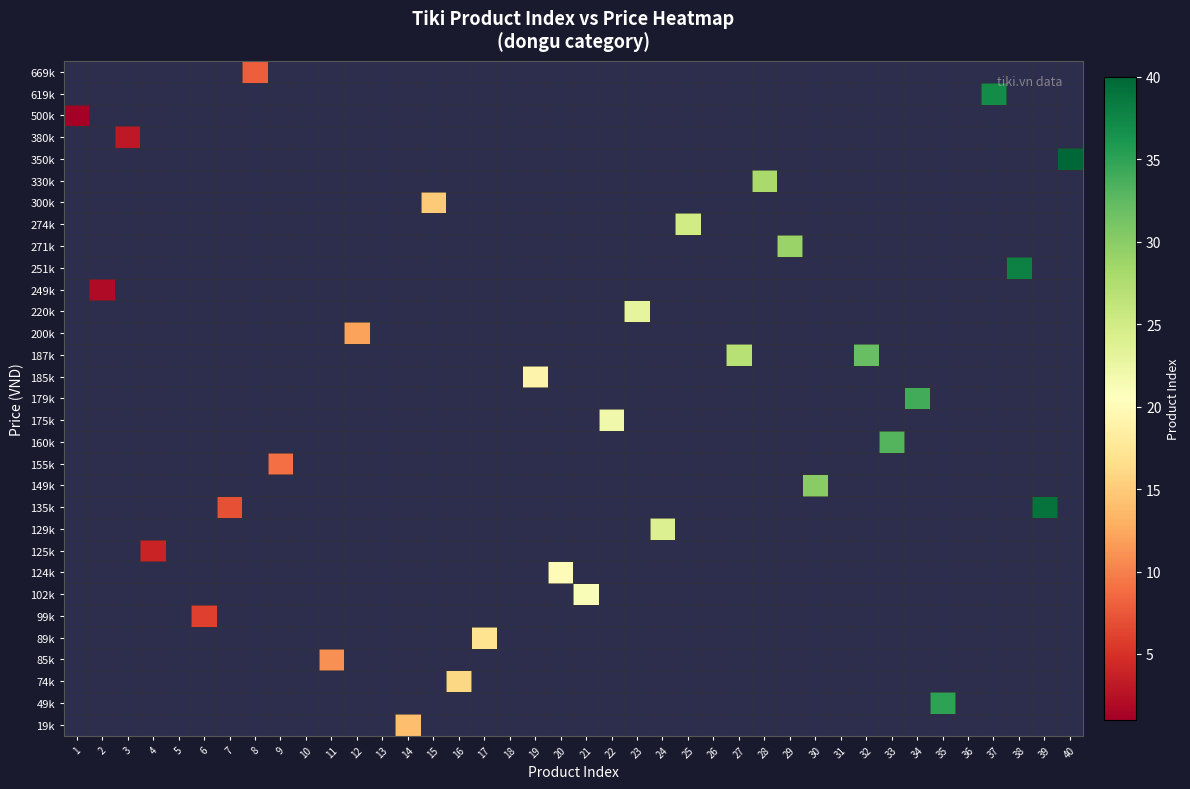

Reading right to left, what are all the values shown in this chart?

19k: 40=0	39=0	38=0	37=0	36=0	35=0	34=0	33=0	32=0	31=0	30=0	29=0	28=0	27=0	26=0	25=0	24=0	23=0	22=0	21=0	20=0	19=0	18=0	17=0	16=0	15=0	14=14	13=0	12=0	11=0	10=0	9=0	8=0	7=0	6=0	5=0	4=0	3=0	2=0	1=0
49k: 40=0	39=0	38=0	37=0	36=0	35=35	34=0	33=0	32=0	31=0	30=0	29=0	28=0	27=0	26=0	25=0	24=0	23=0	22=0	21=0	20=0	19=0	18=0	17=0	16=0	15=0	14=0	13=0	12=0	11=0	10=0	9=0	8=0	7=0	6=0	5=0	4=0	3=0	2=0	1=0
74k: 40=0	39=0	38=0	37=0	36=0	35=0	34=0	33=0	32=0	31=0	30=0	29=0	28=0	27=0	26=0	25=0	24=0	23=0	22=0	21=0	20=0	19=0	18=0	17=0	16=16	15=0	14=0	13=0	12=0	11=0	10=0	9=0	8=0	7=0	6=0	5=0	4=0	3=0	2=0	1=0
85k: 40=0	39=0	38=0	37=0	36=0	35=0	34=0	33=0	32=0	31=0	30=0	29=0	28=0	27=0	26=0	25=0	24=0	23=0	22=0	21=0	20=0	19=0	18=0	17=0	16=0	15=0	14=0	13=0	12=0	11=11	10=0	9=0	8=0	7=0	6=0	5=0	4=0	3=0	2=0	1=0
89k: 40=0	39=0	38=0	37=0	36=0	35=0	34=0	33=0	32=0	31=0	30=0	29=0	28=0	27=0	26=0	25=0	24=0	23=0	22=0	21=0	20=0	19=0	18=0	17=17	16=0	15=0	14=0	13=0	12=0	11=0	10=0	9=0	8=0	7=0	6=0	5=0	4=0	3=0	2=0	1=0
99k: 40=0	39=0	38=0	37=0	36=0	35=0	34=0	33=0	32=0	31=0	30=0	29=0	28=0	27=0	26=0	25=0	24=0	23=0	22=0	21=0	20=0	19=0	18=0	17=0	16=0	15=0	14=0	13=0	12=0	11=0	10=0	9=0	8=0	7=0	6=6	5=0	4=0	3=0	2=0	1=0
102k: 40=0	39=0	38=0	37=0	36=0	35=0	34=0	33=0	32=0	31=0	30=0	29=0	28=0	27=0	26=0	25=0	24=0	23=0	22=0	21=21	20=0	19=0	18=0	17=0	16=0	15=0	14=0	13=0	12=0	11=0	10=0	9=0	8=0	7=0	6=0	5=0	4=0	3=0	2=0	1=0
124k: 40=0	39=0	38=0	37=0	36=0	35=0	34=0	33=0	32=0	31=0	30=0	29=0	28=0	27=0	26=0	25=0	24=0	23=0	22=0	21=0	20=20	19=0	18=0	17=0	16=0	15=0	14=0	13=0	12=0	11=0	10=0	9=0	8=0	7=0	6=0	5=0	4=0	3=0	2=0	1=0
125k: 40=0	39=0	38=0	37=0	36=0	35=0	34=0	33=0	32=0	31=0	30=0	29=0	28=0	27=0	26=0	25=0	24=0	23=0	22=0	21=0	20=0	19=0	18=0	17=0	16=0	15=0	14=0	13=0	12=0	11=0	10=0	9=0	8=0	7=0	6=0	5=0	4=4	3=0	2=0	1=0
129k: 40=0	39=0	38=0	37=0	36=0	35=0	34=0	33=0	32=0	31=0	30=0	29=0	28=0	27=0	26=0	25=0	24=24	23=0	22=0	21=0	20=0	19=0	18=0	17=0	16=0	15=0	14=0	13=0	12=0	11=0	10=0	9=0	8=0	7=0	6=0	5=0	4=0	3=0	2=0	1=0
135k: 40=0	39=39	38=0	37=0	36=0	35=0	34=0	33=0	32=0	31=0	30=0	29=0	28=0	27=0	26=0	25=0	24=0	23=0	22=0	21=0	20=0	19=0	18=0	17=0	16=0	15=0	14=0	13=0	12=0	11=0	10=0	9=0	8=0	7=7	6=0	5=0	4=0	3=0	2=0	1=0
149k: 40=0	39=0	38=0	37=0	36=0	35=0	34=0	33=0	32=0	31=0	30=30	29=0	28=0	27=0	26=0	25=0	24=0	23=0	22=0	21=0	20=0	19=0	18=0	17=0	16=0	15=0	14=0	13=0	12=0	11=0	10=0	9=0	8=0	7=0	6=0	5=0	4=0	3=0	2=0	1=0
155k: 40=0	39=0	38=0	37=0	36=0	35=0	34=0	33=0	32=0	31=0	30=0	29=0	28=0	27=0	26=0	25=0	24=0	23=0	22=0	21=0	20=0	19=0	18=0	17=0	16=0	15=0	14=0	13=0	12=0	11=0	10=0	9=9	8=0	7=0	6=0	5=0	4=0	3=0	2=0	1=0
160k: 40=0	39=0	38=0	37=0	36=0	35=0	34=0	33=33	32=0	31=0	30=0	29=0	28=0	27=0	26=0	25=0	24=0	23=0	22=0	21=0	20=0	19=0	18=0	17=0	16=0	15=0	14=0	13=0	12=0	11=0	10=0	9=0	8=0	7=0	6=0	5=0	4=0	3=0	2=0	1=0
175k: 40=0	39=0	38=0	37=0	36=0	35=0	34=0	33=0	32=0	31=0	30=0	29=0	28=0	27=0	26=0	25=0	24=0	23=0	22=22	21=0	20=0	19=0	18=0	17=0	16=0	15=0	14=0	13=0	12=0	11=0	10=0	9=0	8=0	7=0	6=0	5=0	4=0	3=0	2=0	1=0
179k: 40=0	39=0	38=0	37=0	36=0	35=0	34=34	33=0	32=0	31=0	30=0	29=0	28=0	27=0	26=0	25=0	24=0	23=0	22=0	21=0	20=0	19=0	18=0	17=0	16=0	15=0	14=0	13=0	12=0	11=0	10=0	9=0	8=0	7=0	6=0	5=0	4=0	3=0	2=0	1=0
185k: 40=0	39=0	38=0	37=0	36=0	35=0	34=0	33=0	32=0	31=0	30=0	29=0	28=0	27=0	26=0	25=0	24=0	23=0	22=0	21=0	20=0	19=19	18=0	17=0	16=0	15=0	14=0	13=0	12=0	11=0	10=0	9=0	8=0	7=0	6=0	5=0	4=0	3=0	2=0	1=0
187k: 40=0	39=0	38=0	37=0	36=0	35=0	34=0	33=0	32=32	31=0	30=0	29=0	28=0	27=27	26=0	25=0	24=0	23=0	22=0	21=0	20=0	19=0	18=0	17=0	16=0	15=0	14=0	13=0	12=0	11=0	10=0	9=0	8=0	7=0	6=0	5=0	4=0	3=0	2=0	1=0
200k: 40=0	39=0	38=0	37=0	36=0	35=0	34=0	33=0	32=0	31=0	30=0	29=0	28=0	27=0	26=0	25=0	24=0	23=0	22=0	21=0	20=0	19=0	18=0	17=0	16=0	15=0	14=0	13=0	12=12	11=0	10=0	9=0	8=0	7=0	6=0	5=0	4=0	3=0	2=0	1=0
220k: 40=0	39=0	38=0	37=0	36=0	35=0	34=0	33=0	32=0	31=0	30=0	29=0	28=0	27=0	26=0	25=0	24=0	23=23	22=0	21=0	20=0	19=0	18=0	17=0	16=0	15=0	14=0	13=0	12=0	11=0	10=0	9=0	8=0	7=0	6=0	5=0	4=0	3=0	2=0	1=0
249k: 40=0	39=0	38=0	37=0	36=0	35=0	34=0	33=0	32=0	31=0	30=0	29=0	28=0	27=0	26=0	25=0	24=0	23=0	22=0	21=0	20=0	19=0	18=0	17=0	16=0	15=0	14=0	13=0	12=0	11=0	10=0	9=0	8=0	7=0	6=0	5=0	4=0	3=0	2=2	1=0
251k: 40=0	39=0	38=38	37=0	36=0	35=0	34=0	33=0	32=0	31=0	30=0	29=0	28=0	27=0	26=0	25=0	24=0	23=0	22=0	21=0	20=0	19=0	18=0	17=0	16=0	15=0	14=0	13=0	12=0	11=0	10=0	9=0	8=0	7=0	6=0	5=0	4=0	3=0	2=0	1=0
271k: 40=0	39=0	38=0	37=0	36=0	35=0	34=0	33=0	32=0	31=0	30=0	29=29	28=0	27=0	26=0	25=0	24=0	23=0	22=0	21=0	20=0	19=0	18=0	17=0	16=0	15=0	14=0	13=0	12=0	11=0	10=0	9=0	8=0	7=0	6=0	5=0	4=0	3=0	2=0	1=0
274k: 40=0	39=0	38=0	37=0	36=0	35=0	34=0	33=0	32=0	31=0	30=0	29=0	28=0	27=0	26=0	25=25	24=0	23=0	22=0	21=0	20=0	19=0	18=0	17=0	16=0	15=0	14=0	13=0	12=0	11=0	10=0	9=0	8=0	7=0	6=0	5=0	4=0	3=0	2=0	1=0
300k: 40=0	39=0	38=0	37=0	36=0	35=0	34=0	33=0	32=0	31=0	30=0	29=0	28=0	27=0	26=0	25=0	24=0	23=0	22=0	21=0	20=0	19=0	18=0	17=0	16=0	15=15	14=0	13=0	12=0	11=0	10=0	9=0	8=0	7=0	6=0	5=0	4=0	3=0	2=0	1=0
330k: 40=0	39=0	38=0	37=0	36=0	35=0	34=0	33=0	32=0	31=0	30=0	29=0	28=28	27=0	26=0	25=0	24=0	23=0	22=0	21=0	20=0	19=0	18=0	17=0	16=0	15=0	14=0	13=0	12=0	11=0	10=0	9=0	8=0	7=0	6=0	5=0	4=0	3=0	2=0	1=0
350k: 40=40	39=0	38=0	37=0	36=0	35=0	34=0	33=0	32=0	31=0	30=0	29=0	28=0	27=0	26=0	25=0	24=0	23=0	22=0	21=0	20=0	19=0	18=0	17=0	16=0	15=0	14=0	13=0	12=0	11=0	10=0	9=0	8=0	7=0	6=0	5=0	4=0	3=0	2=0	1=0
380k: 40=0	39=0	38=0	37=0	36=0	35=0	34=0	33=0	32=0	31=0	30=0	29=0	28=0	27=0	26=0	25=0	24=0	23=0	22=0	21=0	20=0	19=0	18=0	17=0	16=0	15=0	14=0	13=0	12=0	11=0	10=0	9=0	8=0	7=0	6=0	5=0	4=0	3=3	2=0	1=0
500k: 40=0	39=0	38=0	37=0	36=0	35=0	34=0	33=0	32=0	31=0	30=0	29=0	28=0	27=0	26=0	25=0	24=0	23=0	22=0	21=0	20=0	19=0	18=0	17=0	16=0	15=0	14=0	13=0	12=0	11=0	10=0	9=0	8=0	7=0	6=0	5=0	4=0	3=0	2=0	1=1
619k: 40=0	39=0	38=0	37=37	36=0	35=0	34=0	33=0	32=0	31=0	30=0	29=0	28=0	27=0	26=0	25=0	24=0	23=0	22=0	21=0	20=0	19=0	18=0	17=0	16=0	15=0	14=0	13=0	12=0	11=0	10=0	9=0	8=0	7=0	6=0	5=0	4=0	3=0	2=0	1=0
669k: 40=0	39=0	38=0	37=0	36=0	35=0	34=0	33=0	32=0	31=0	30=0	29=0	28=0	27=0	26=0	25=0	24=0	23=0	22=0	21=0	20=0	19=0	18=0	17=0	16=0	15=0	14=0	13=0	12=0	11=0	10=0	9=0	8=8	7=0	6=0	5=0	4=0	3=0	2=0	1=0